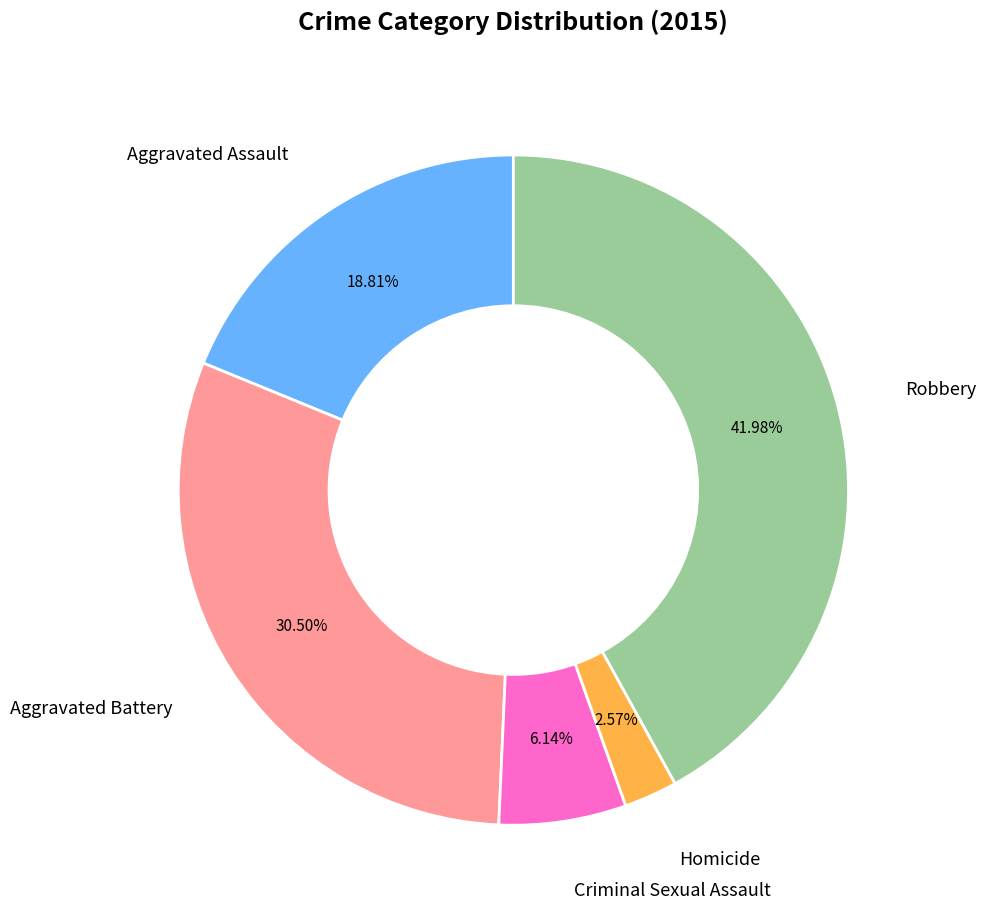

Does any single category account for the majority?

No